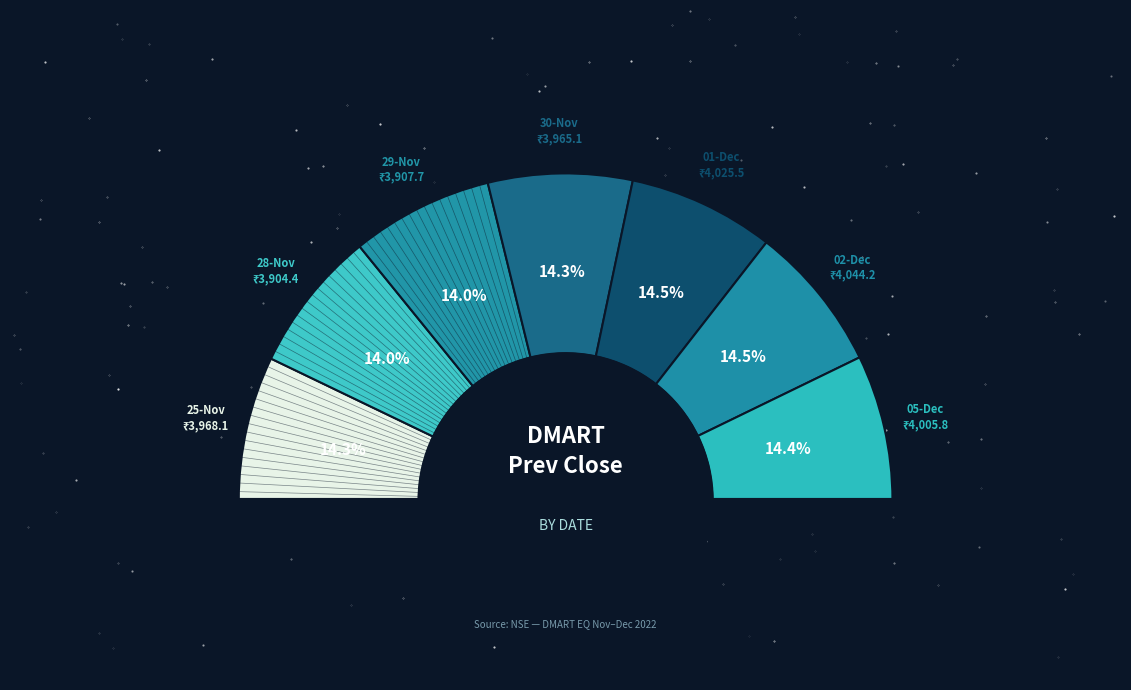

What is the change in value from 25-Nov-2022 to 30-Nov-2022?

-3.0